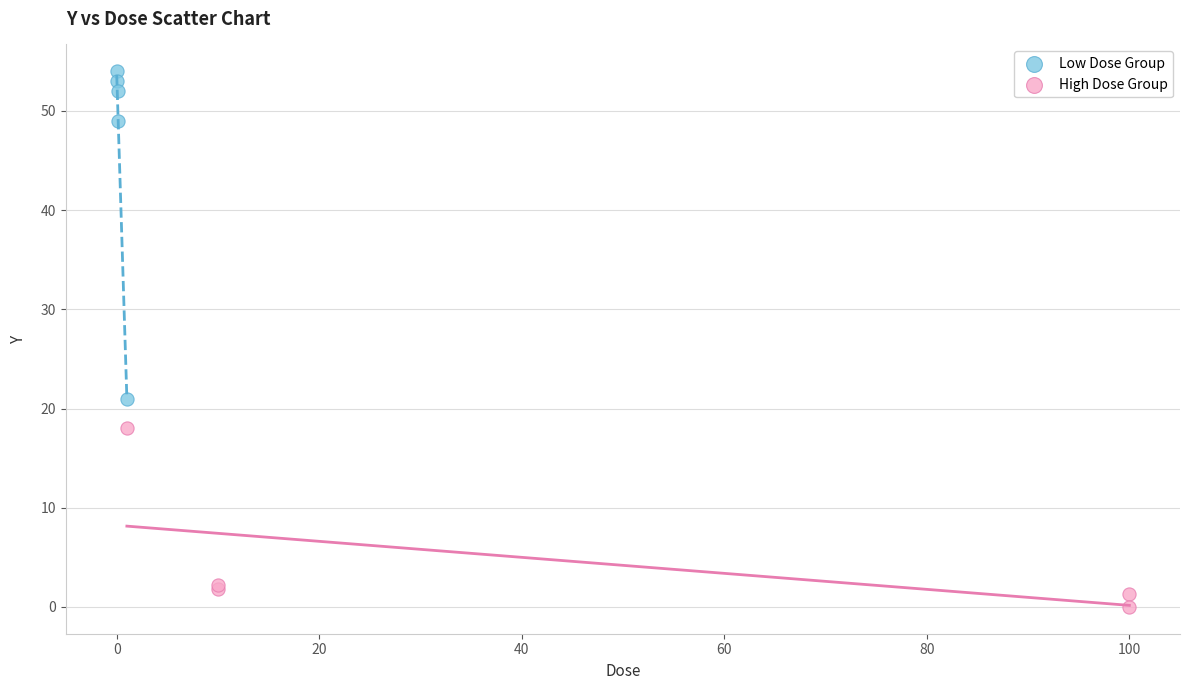

What are all the series names shown in the legend?

Low Dose Group, High Dose Group